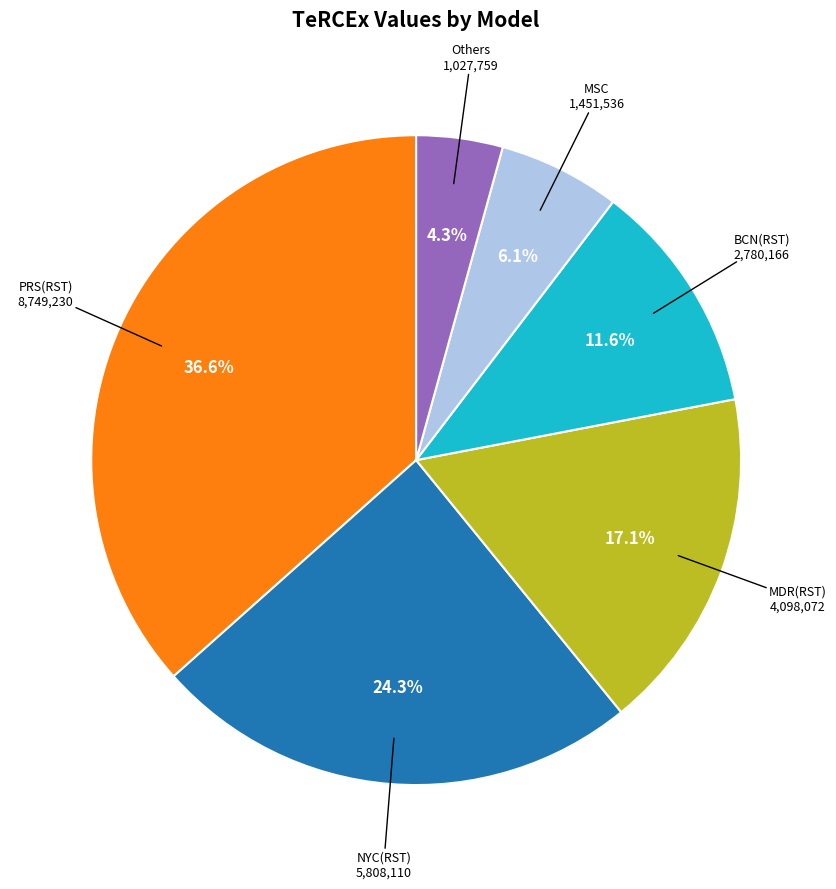

Does any single category account for the majority?

No